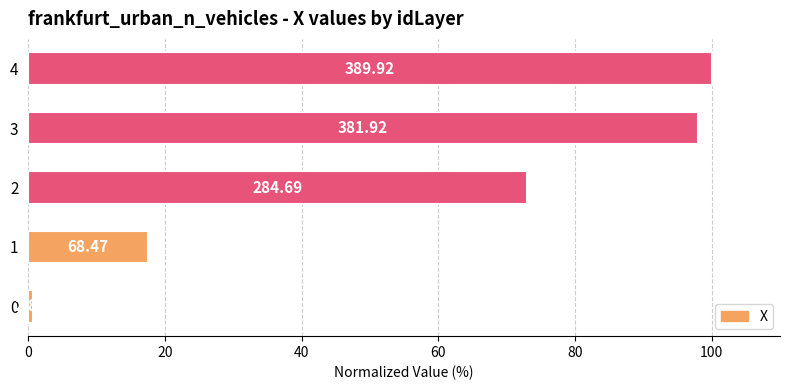

Are the bars horizontal?

Yes